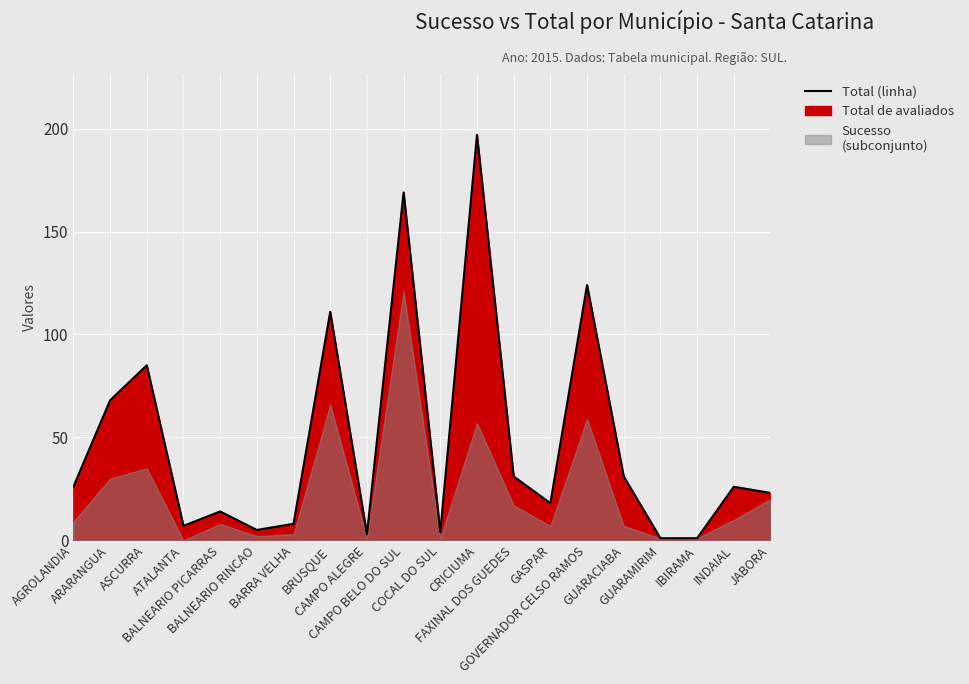

Reading right to left, what are all the values shown in this chart?

JABORA=23	INDAIAL=26	IBIRAMA=1	GUARAMIRIM=1	GUARACIABA=31	GOVERNADOR CELSO RAMOS=124	GASPAR=18	FAXINAL DOS GUEDES=31	CRICIUMA=197	COCAL DO SUL=4	CAMPO BELO DO SUL=169	CAMPO ALEGRE=3	BRUSQUE=111	BARRA VELHA=8	BALNEARIO RINCAO=5	BALNEARIO PICARRAS=14	ATALANTA=7	ASCURRA=85	ARARANGUA=68	AGROLANDIA=26